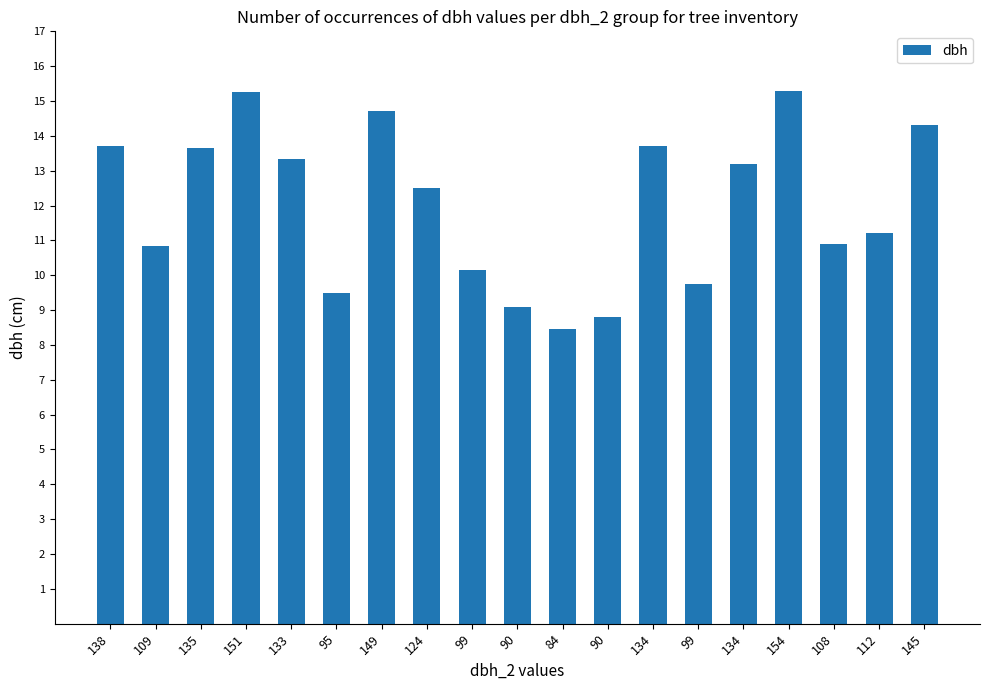

What value does the data have at 151?

15.2